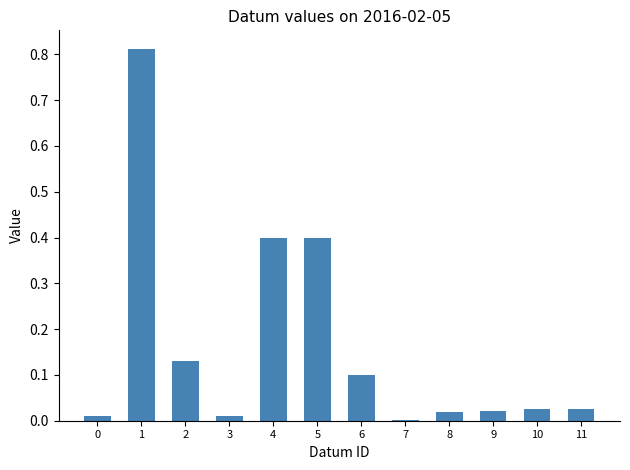

What is the change in value from 4 to 9?

-0.4